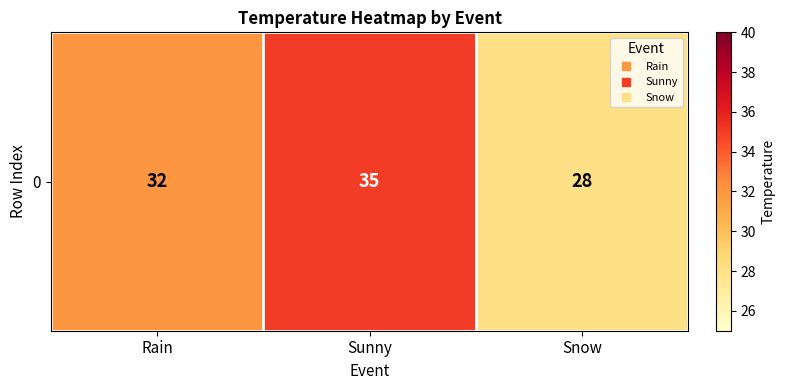

At which category does the chart reach its peak across all series?

Sunny